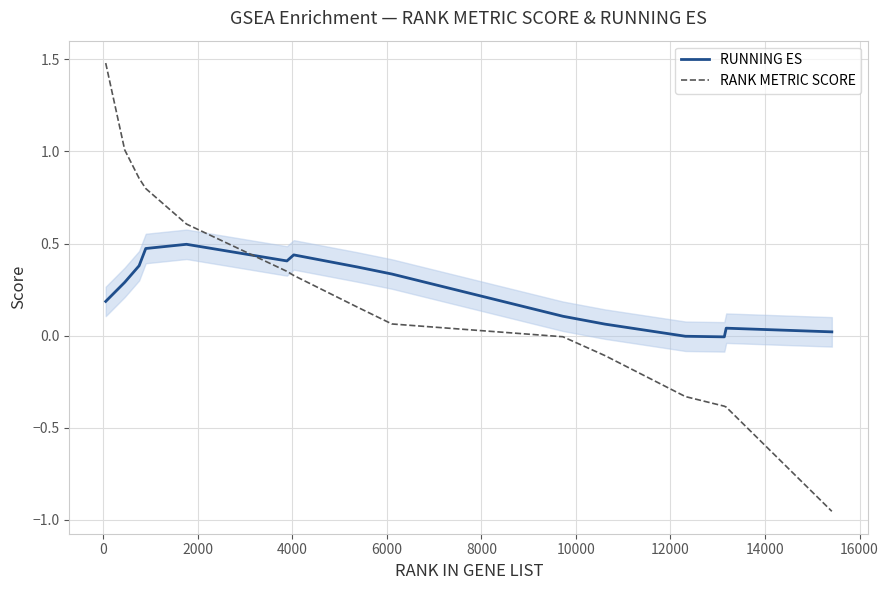

What is the difference between the maximum and minimum values in the RANK METRIC SCORE series?

2.4